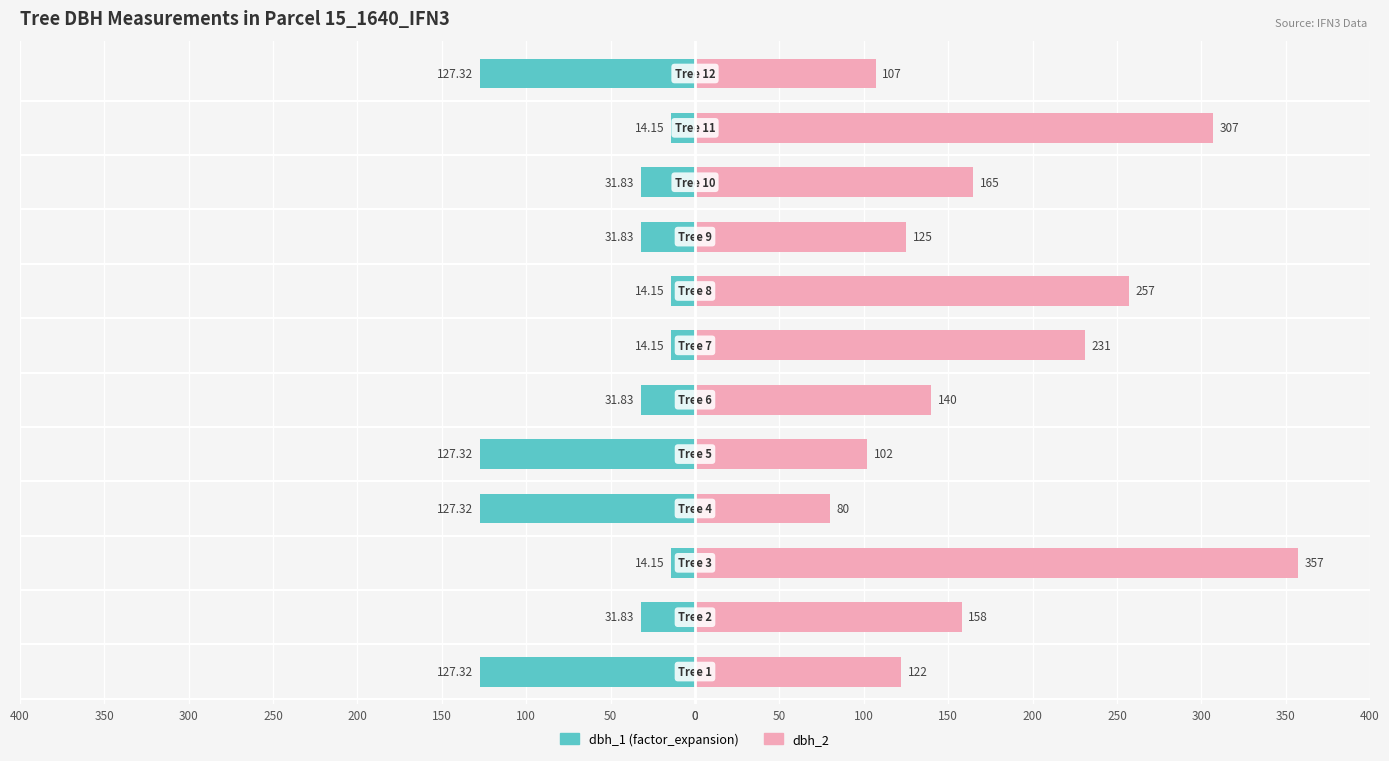

How many values in the dbh_2 series exceed 158?

5